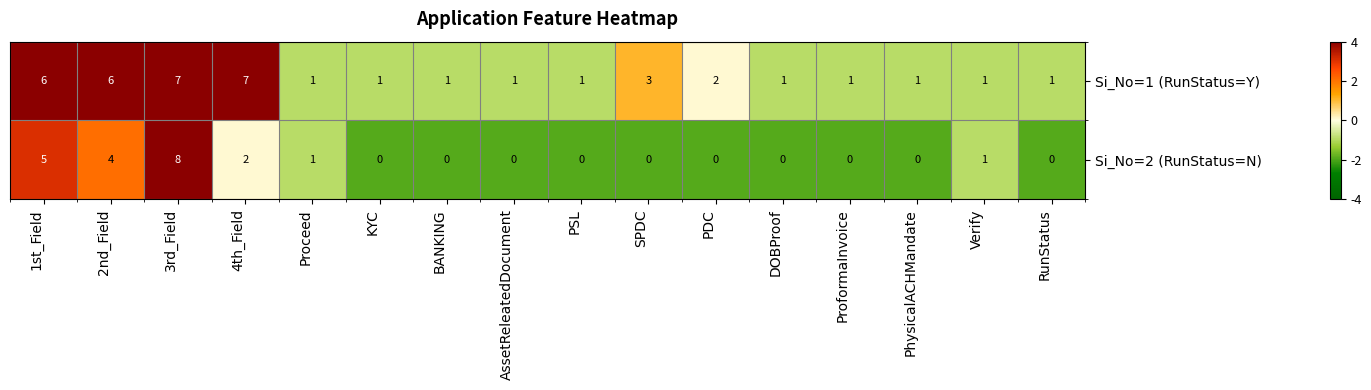

List the series in order of their overall mean, lowest first.

Si_No=2 (RunStatus=N), Si_No=1 (RunStatus=Y)